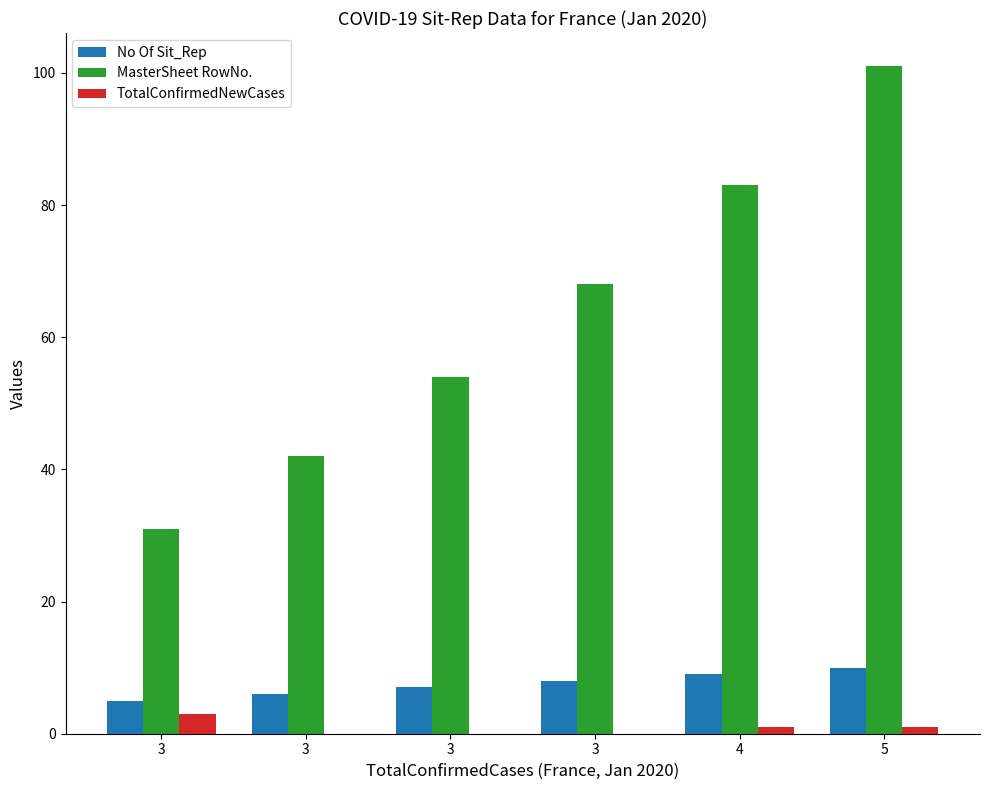

What is the difference between the highest and lowest values at 3?

28